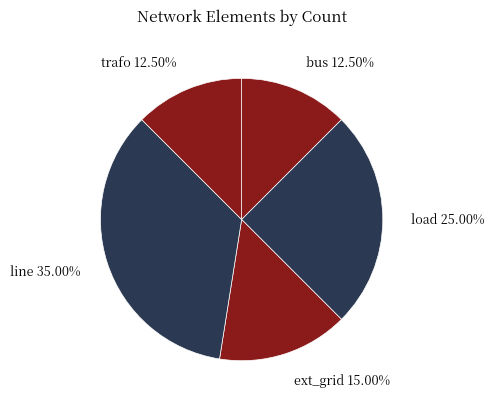

To the nearest percent, what is the difference between the largest and smallest slice percentages?

22%